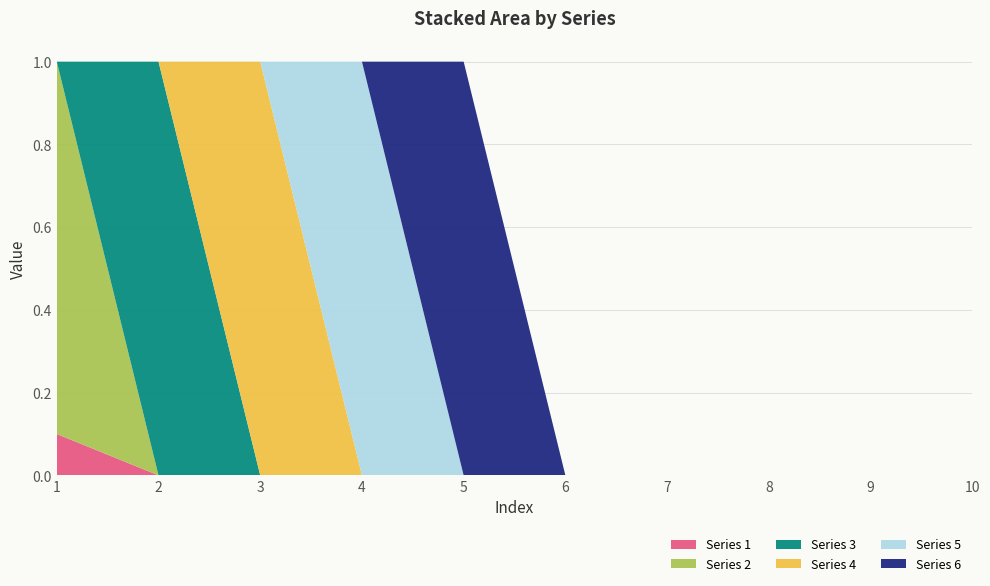

Is it true that Series 6 equals -0.6 at 3?

False